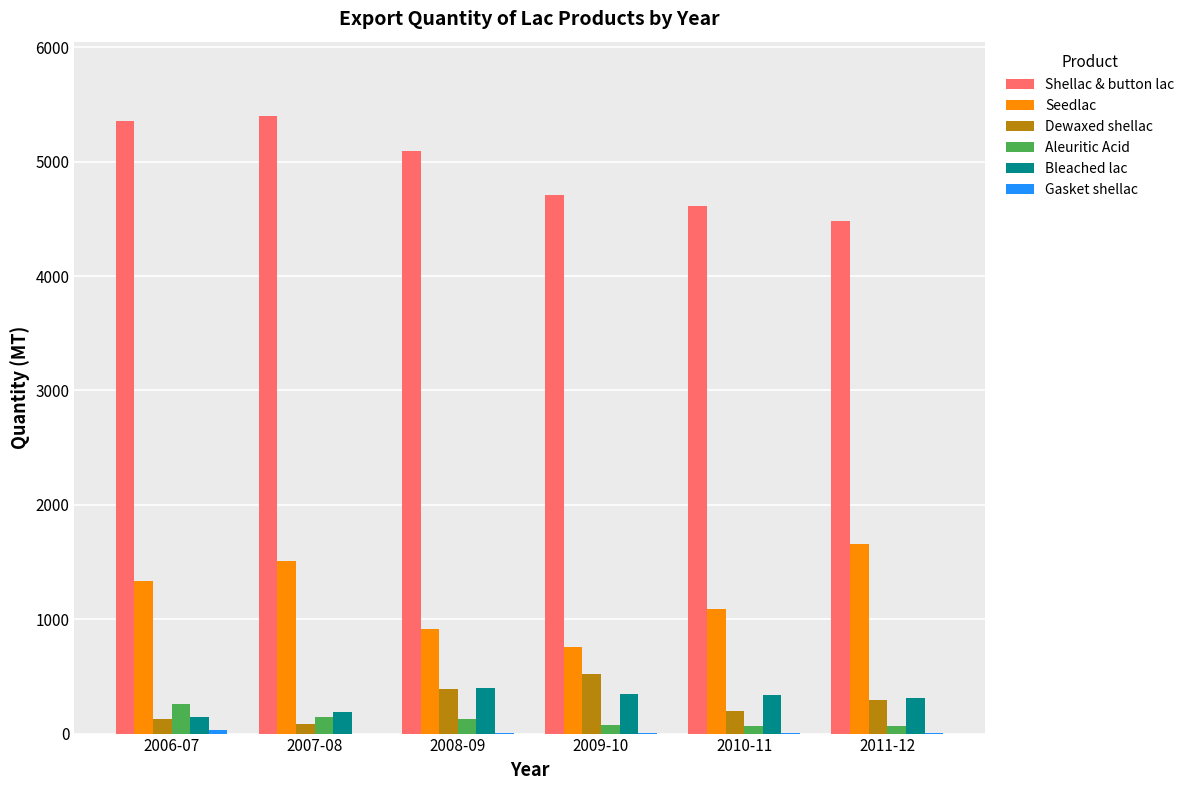

Which category has the highest value across all series?

2007-08